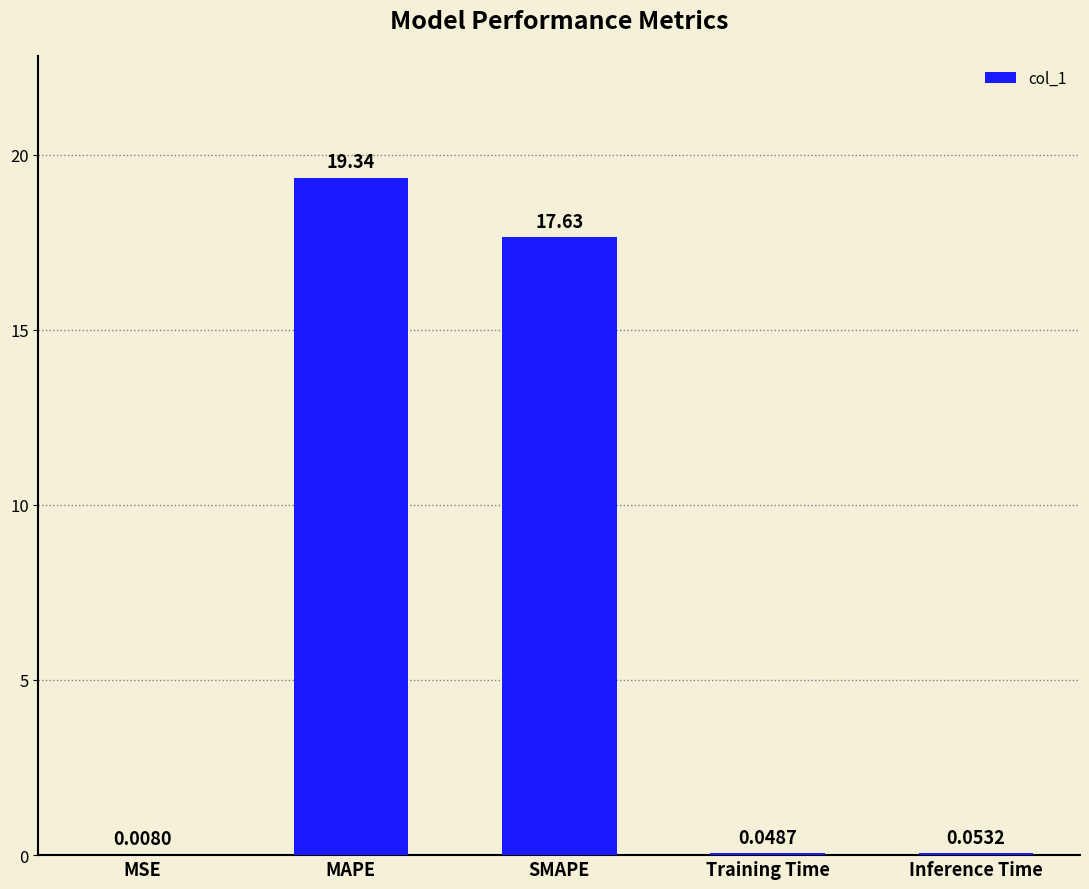

What is the sum of all values?

37.1